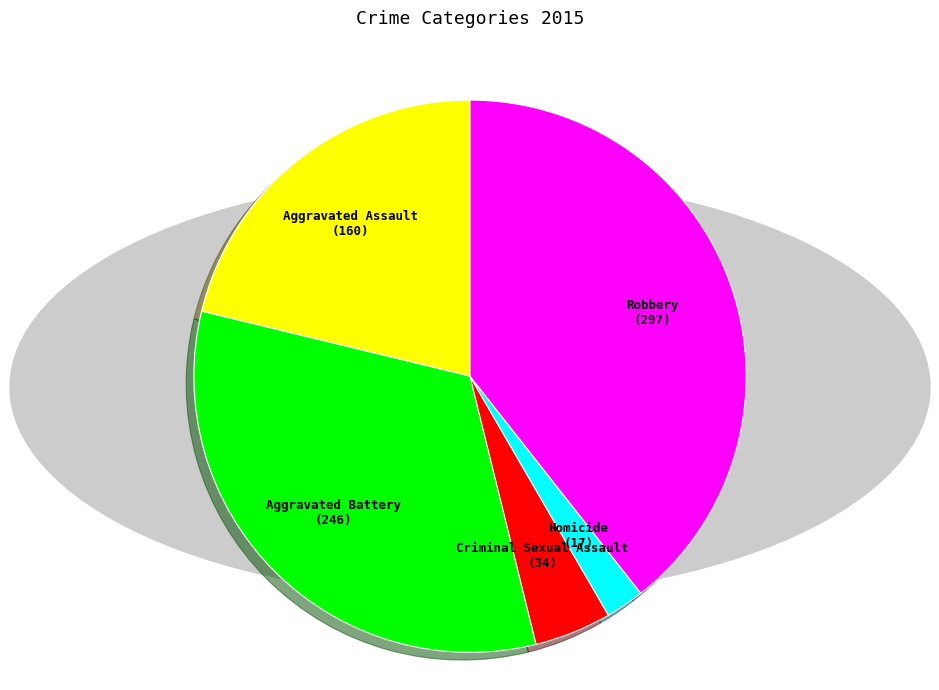

True or false: Criminal Sexual Assault accounts for 5% of the total.

True